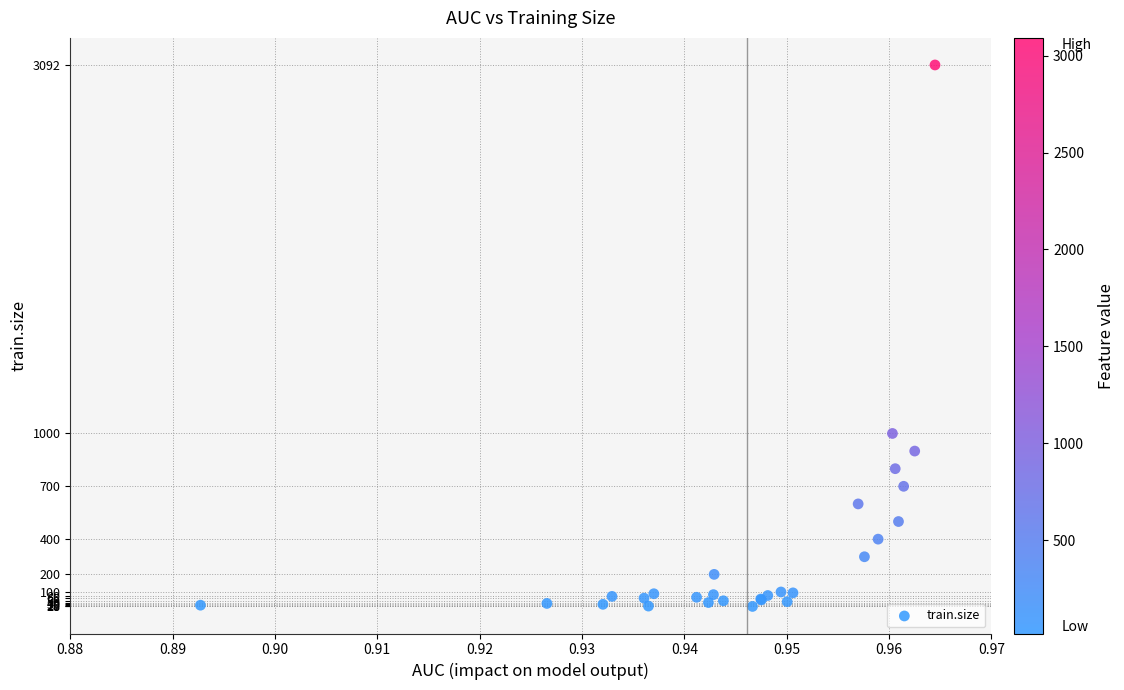

What Y value in the scatter plot is closest to 1555?

1000